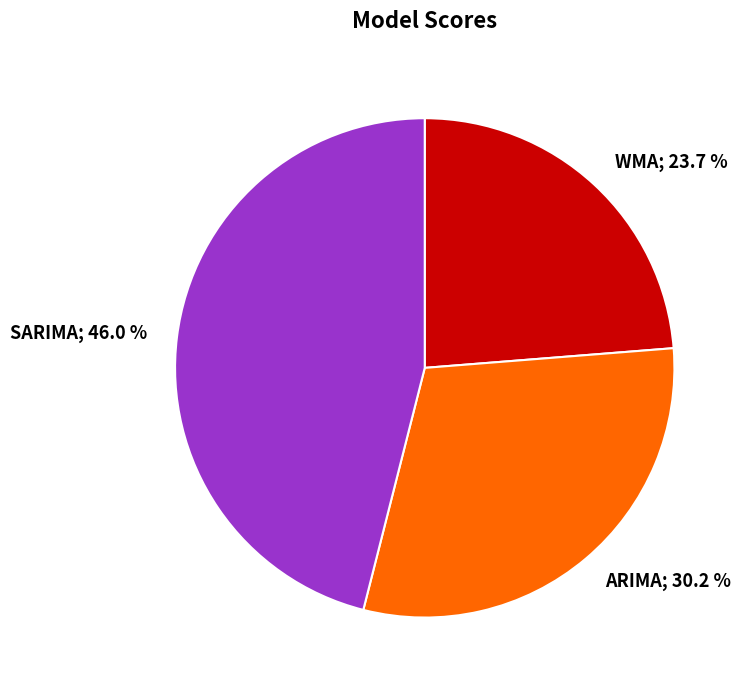

Does any single category account for the majority?

No